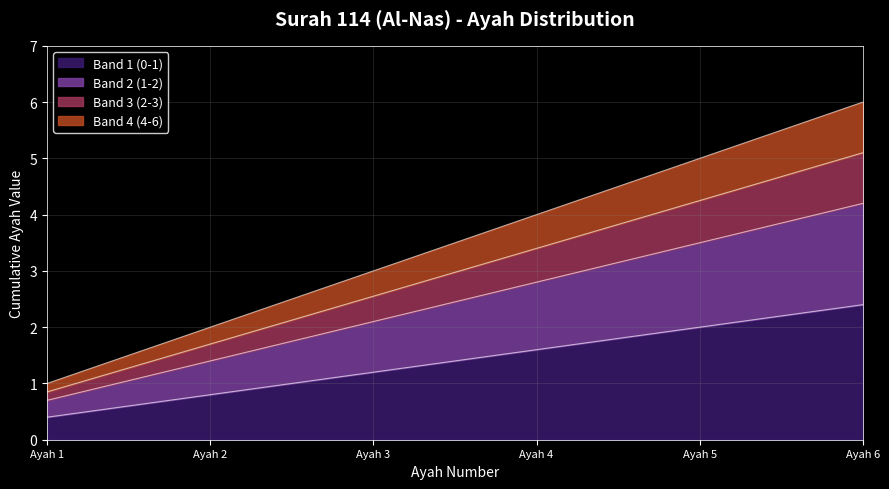

Where does the data first go above 3?

Ayah 4